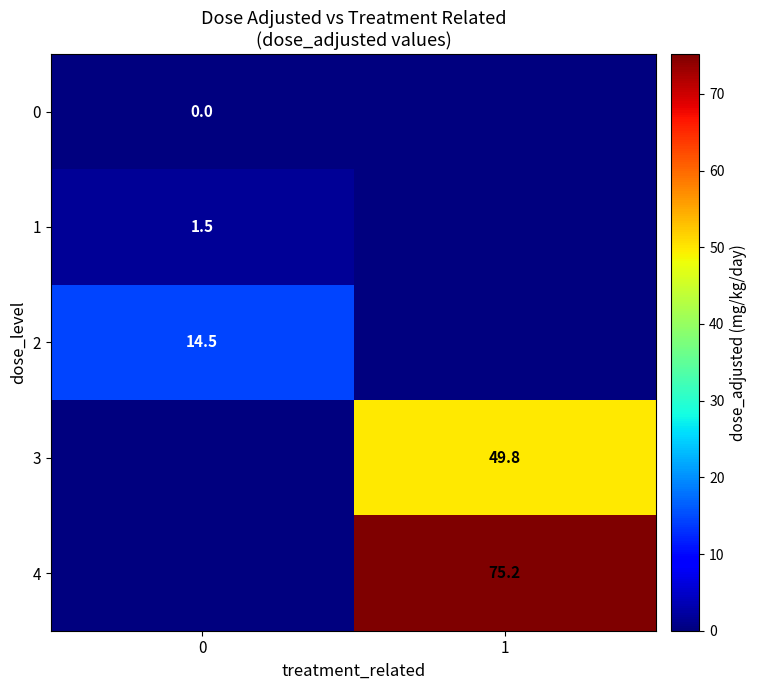

The 2 series shows 22.5 at 0. True or false?

False